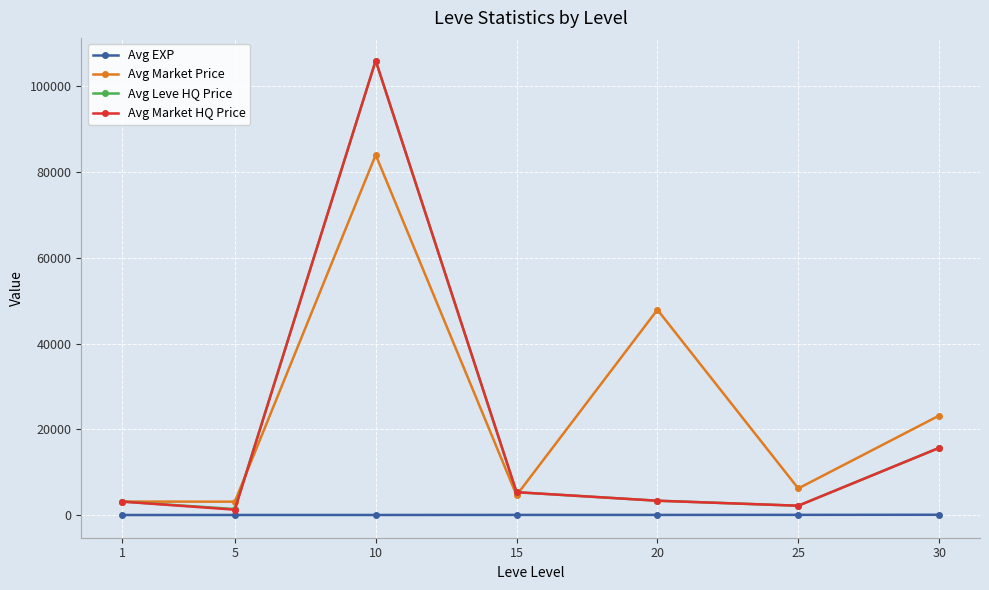

What is the highest value of the Avg Market HQ Price series?

105991.7